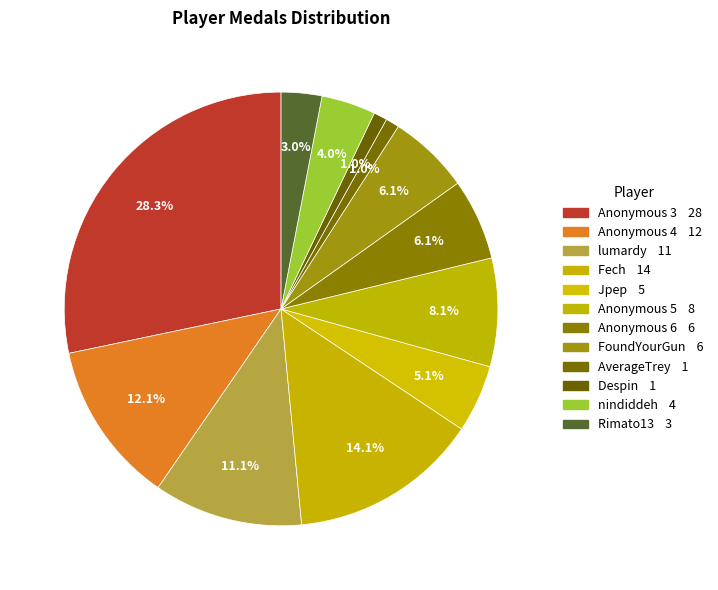

To the nearest percent, what portion does lumardy represent?

11%